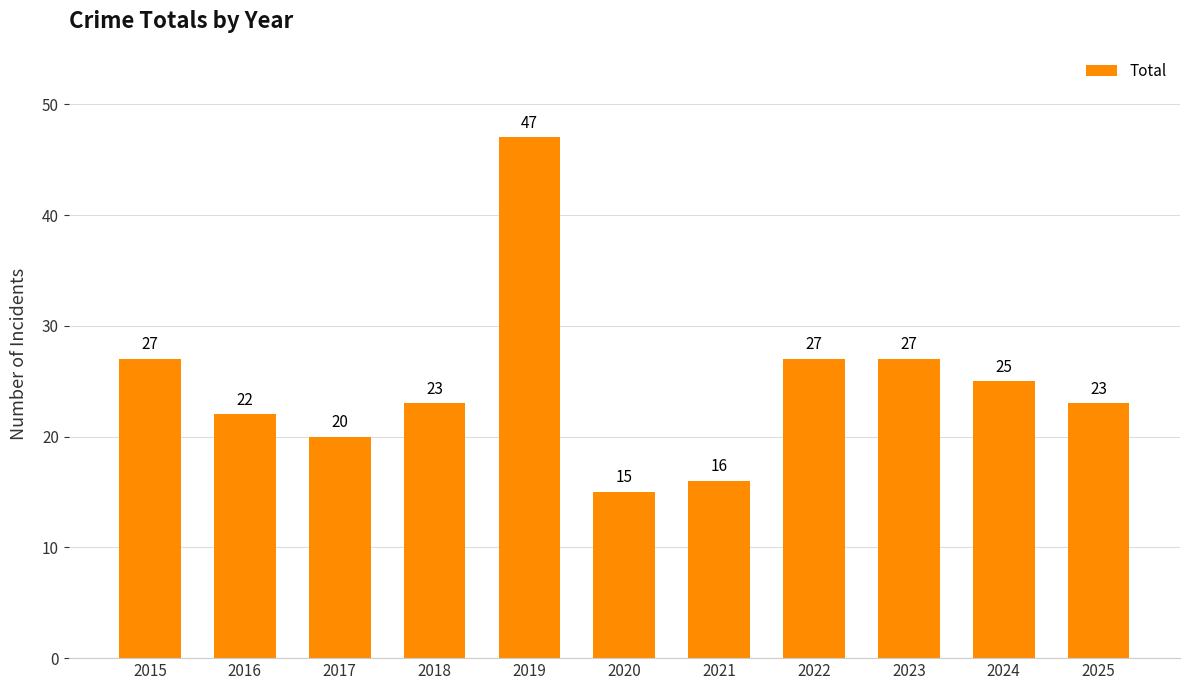

At which category does the chart reach its peak across all series?

2019